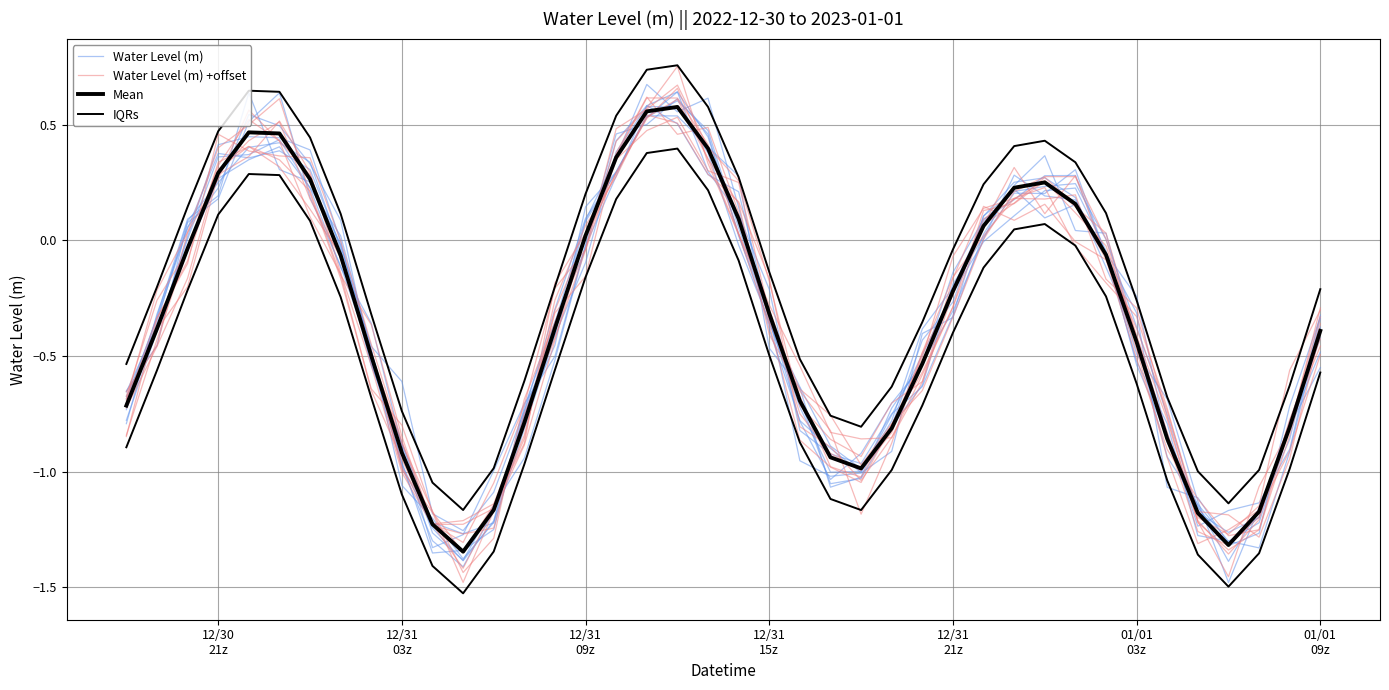

What is the maximum value shown in the chart?

0.8